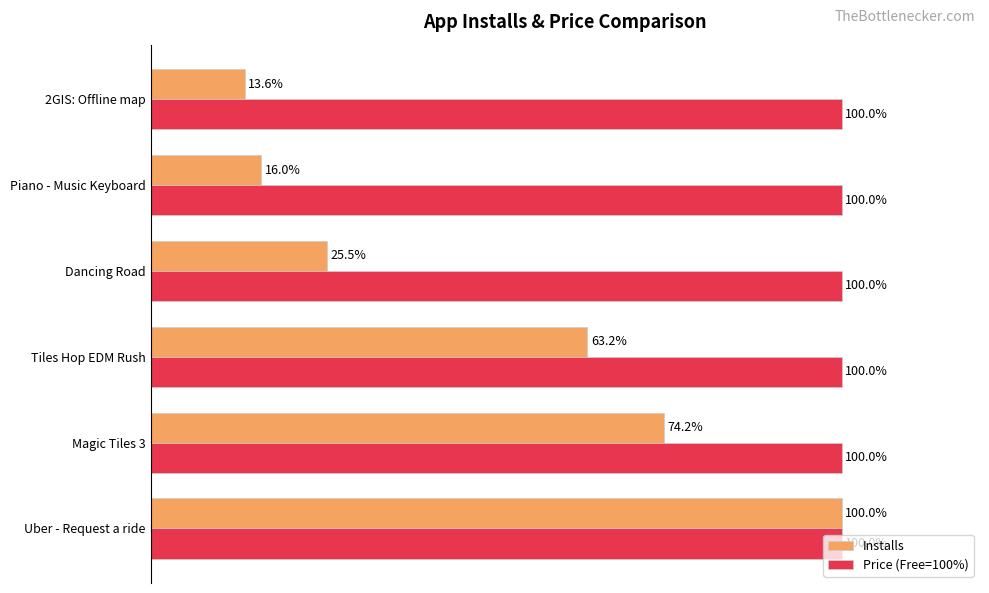

List the labels in order of Installs value, largest first.

Uber - Request a ride, Magic Tiles 3, Tiles Hop EDM Rush, Dancing Road, Piano - Music Keyboard, 2GIS: Offline map